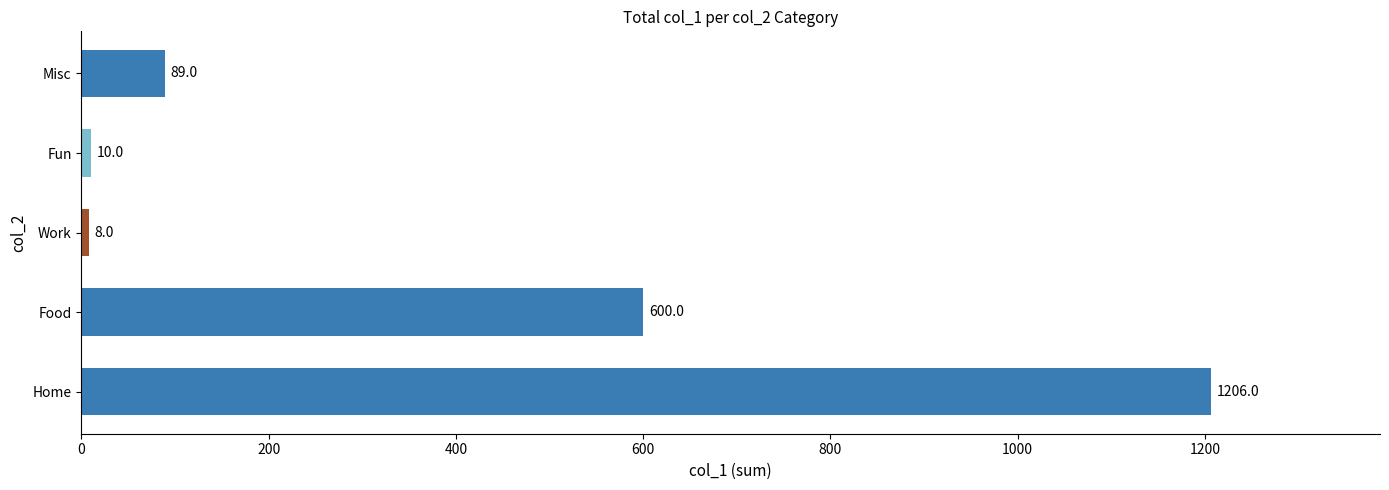

What is the approximate value at Food, to the nearest 50?

600